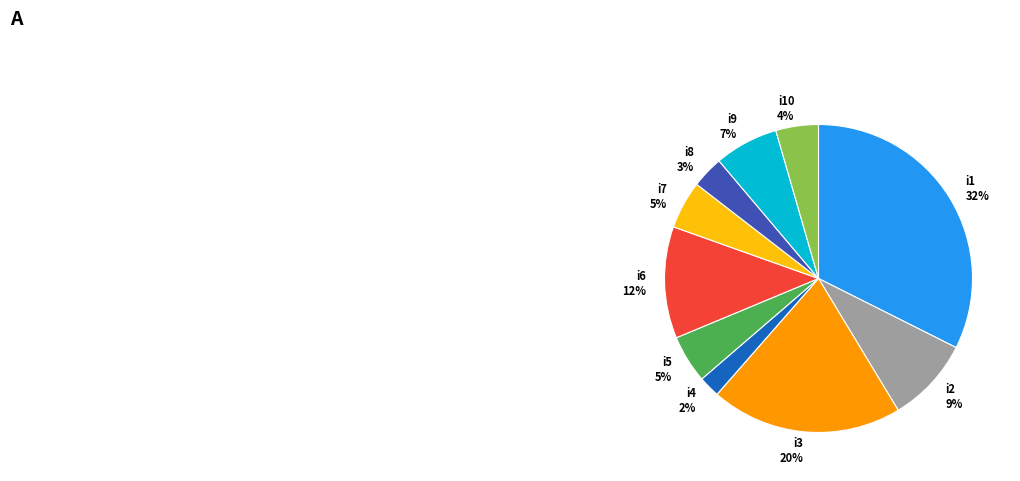

Combined, do i4 and i7 account for over 50%?

No